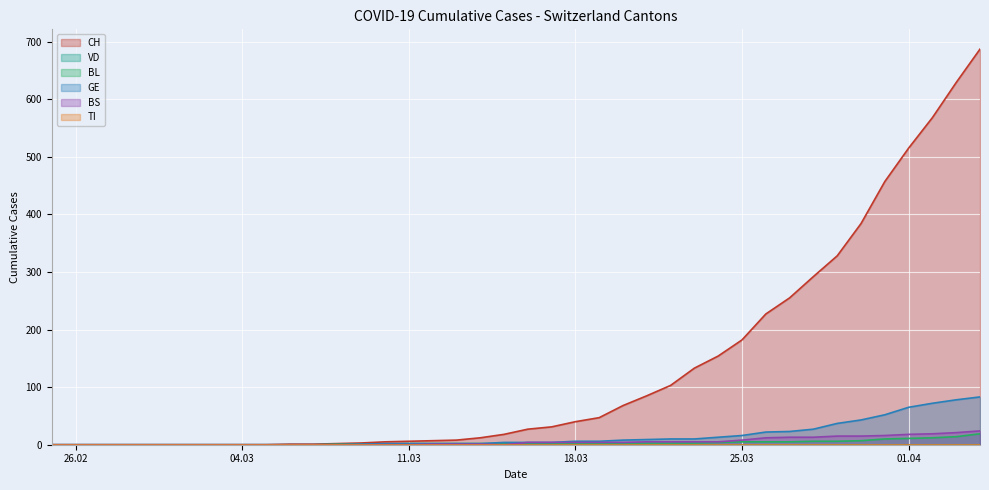

The BS series shows 0 at 2020-02-27. True or false?

True